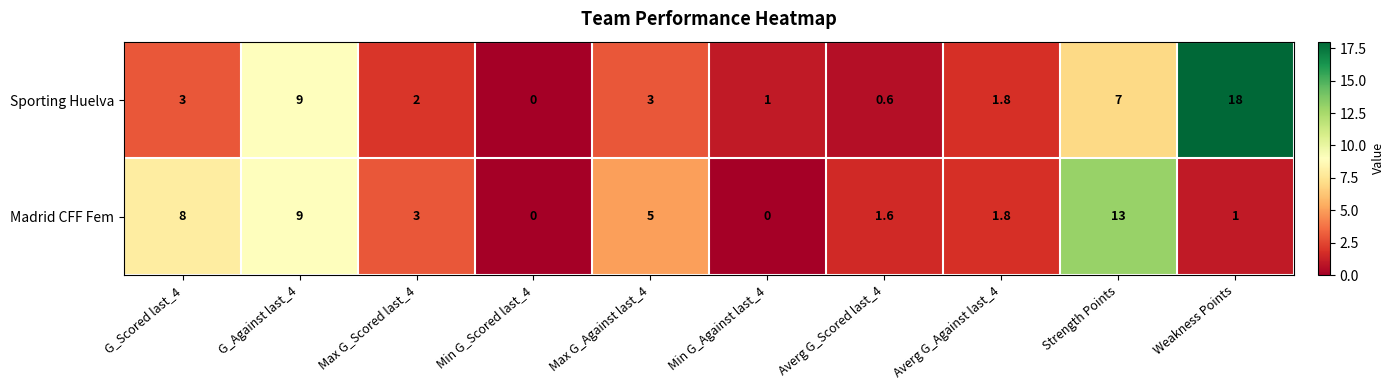

Read the Madrid CFF Fem value at G_Against last_4.

9.0